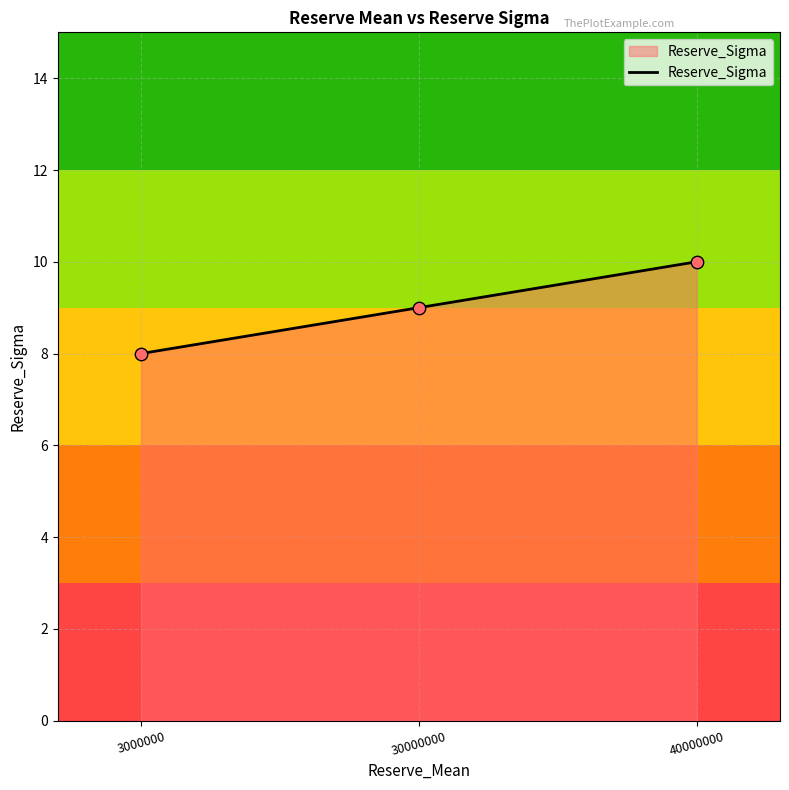

Which has a higher value, 30000000 or 40000000?

40000000